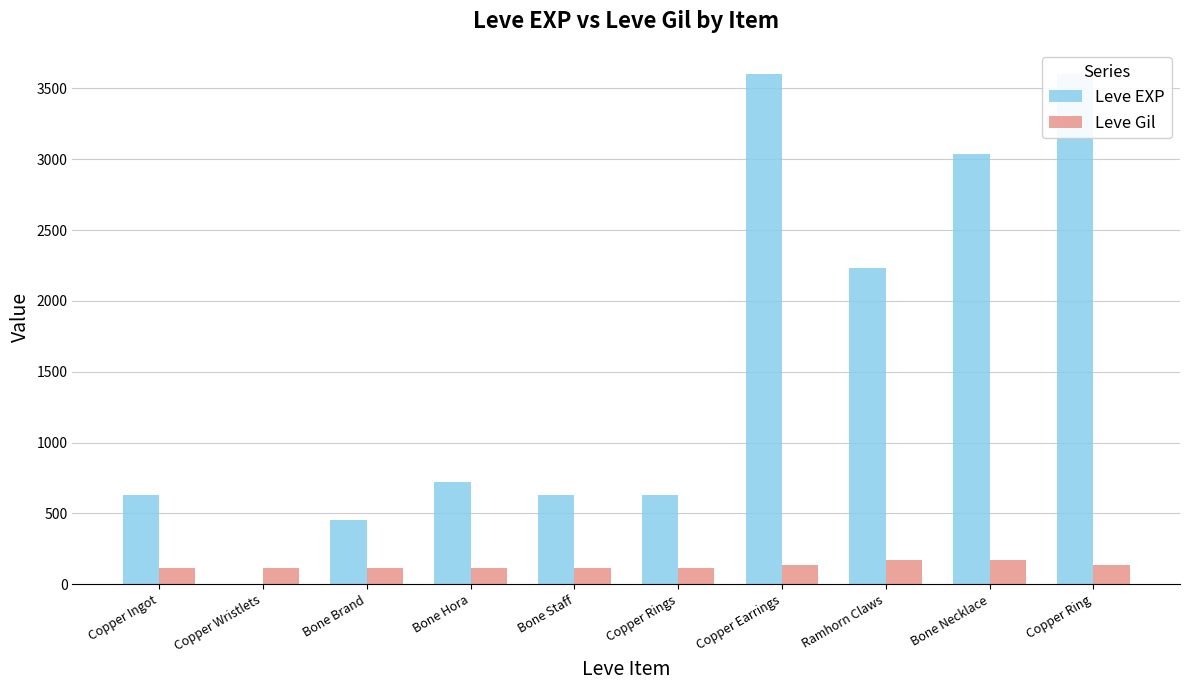

What is the label of the 10th bar from the left?

Copper Ring